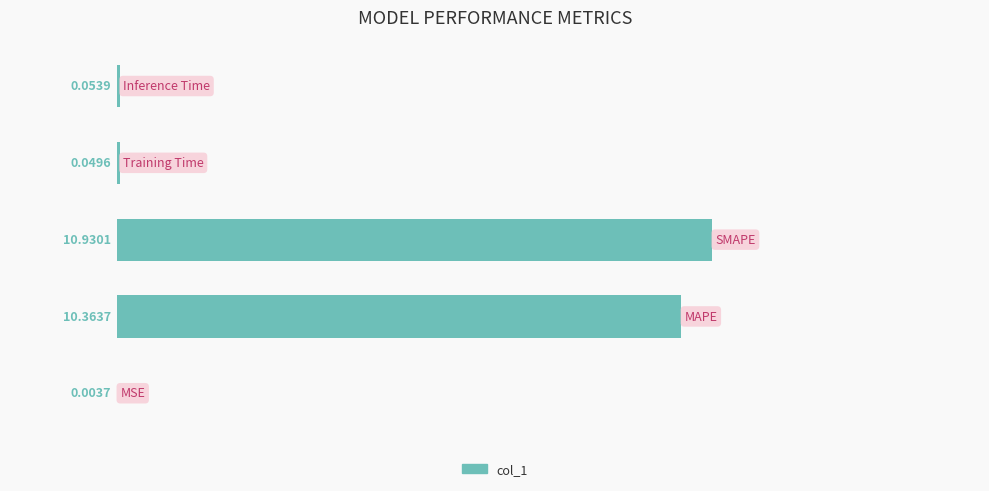

What is the sum of all values?

21.4